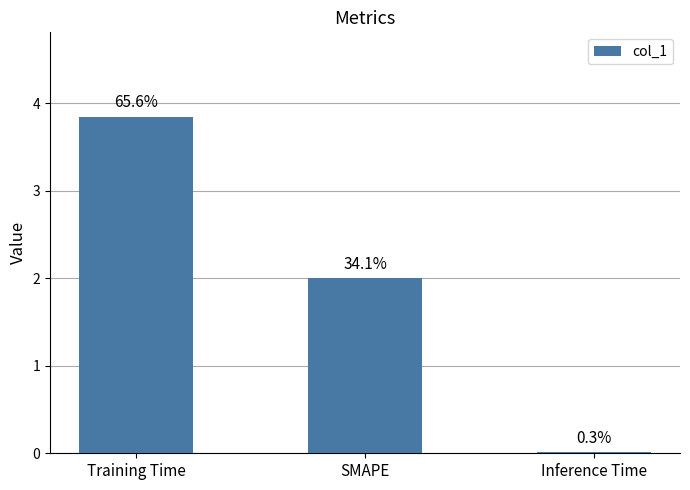

What is the sum of all values?

5.9